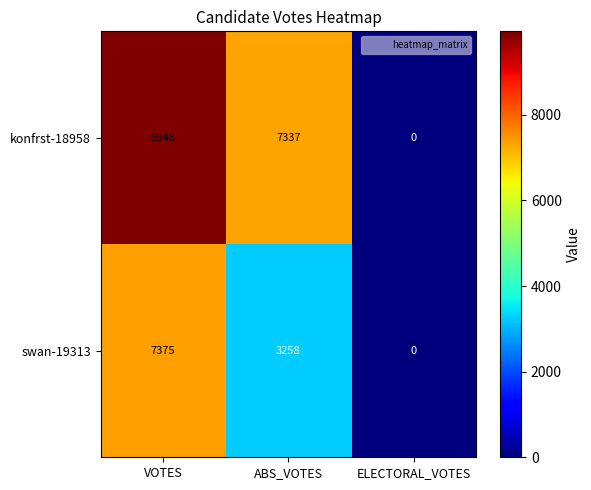

Which series has the largest total across all categories?

konfrst-18958